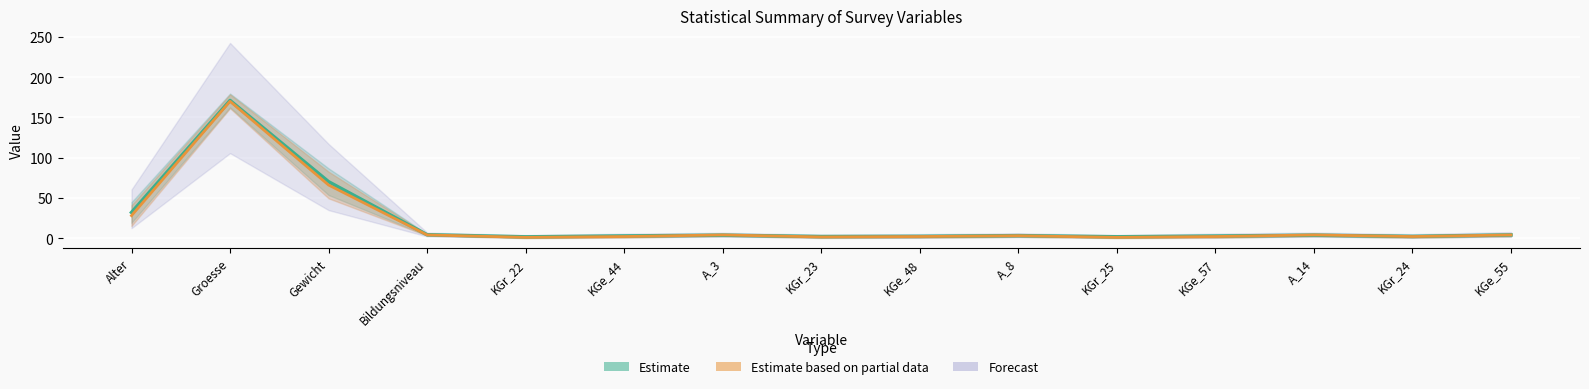

In mean_upper, how many points are higher than both neighbors (excluding endpoints)?

4